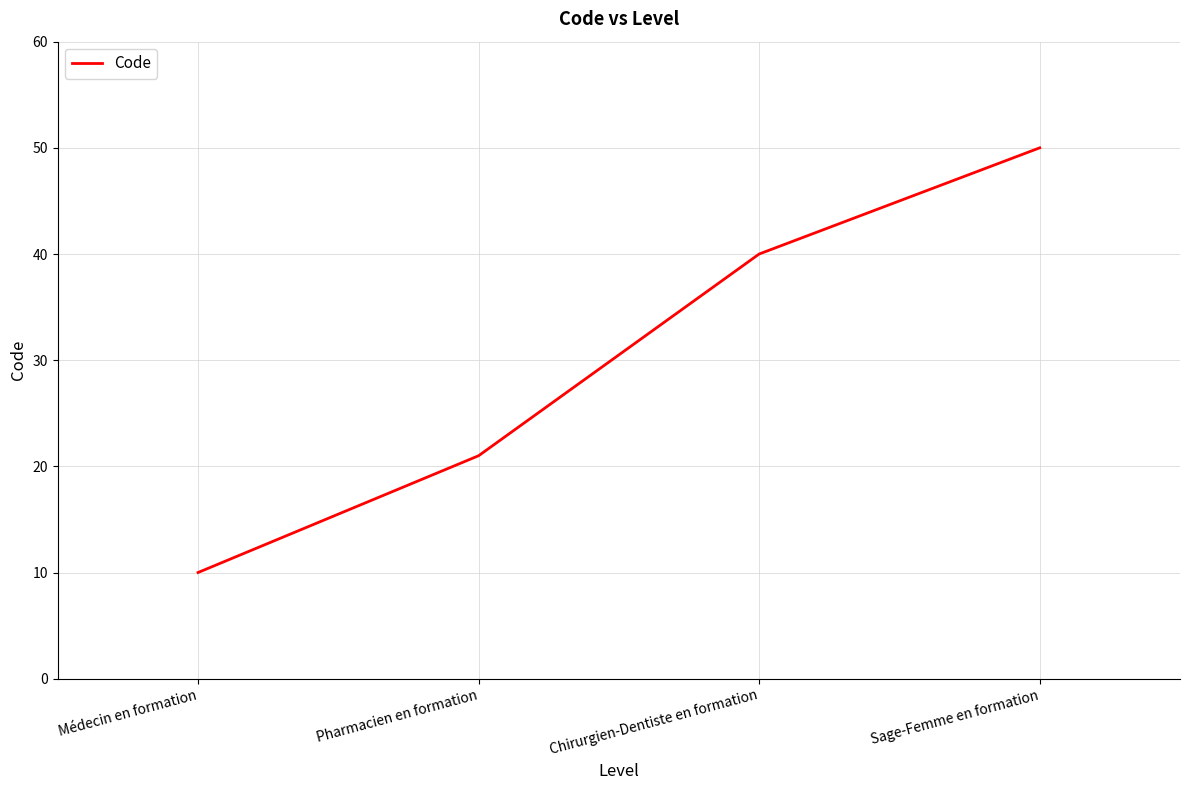

What position from the left is Sage-Femme en formation?

4